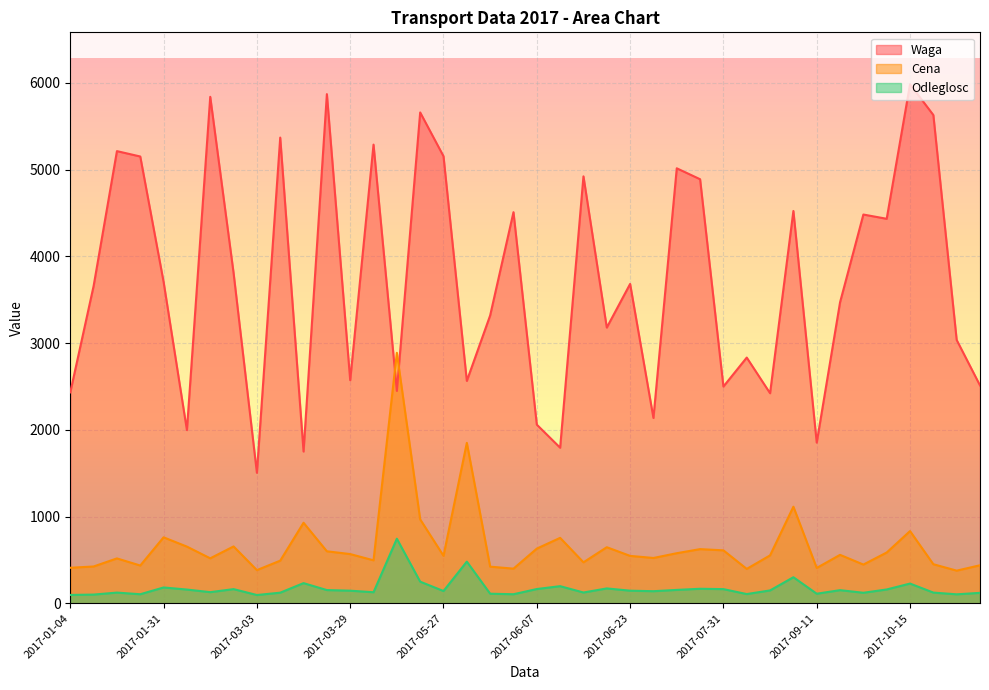

Where is the first local minimum for Odleglosc?

2017-01-27